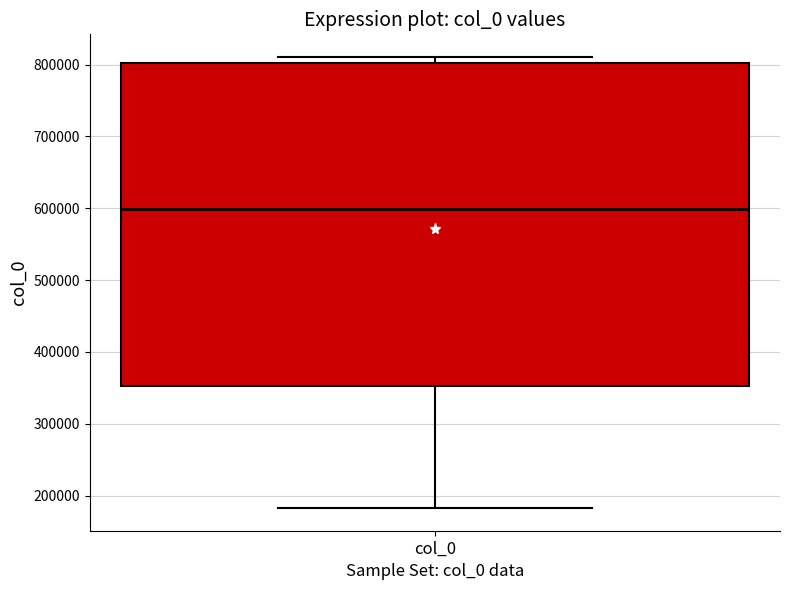

Transcribe this box plot: give where the median line is, the range the box spans, and where the two whiskers end, as read against the y-axis. The values are not printed on the chart, so give them approximately, as read against the axis.

median 600000, box 350000 to 800000, whiskers 180000 to 810000